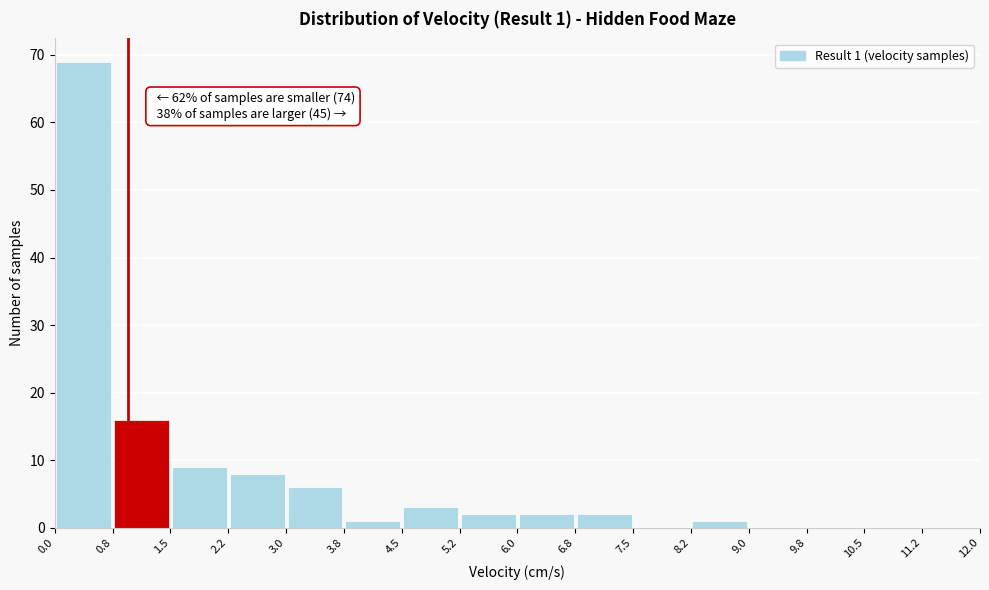

Which range on the x-axis has the tallest bar?

0.0 to 0.8